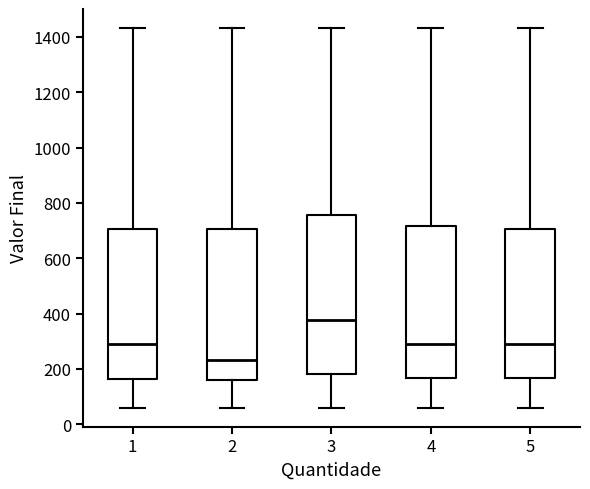

Which box is the tallest, from its lower edge to its upper edge?

3